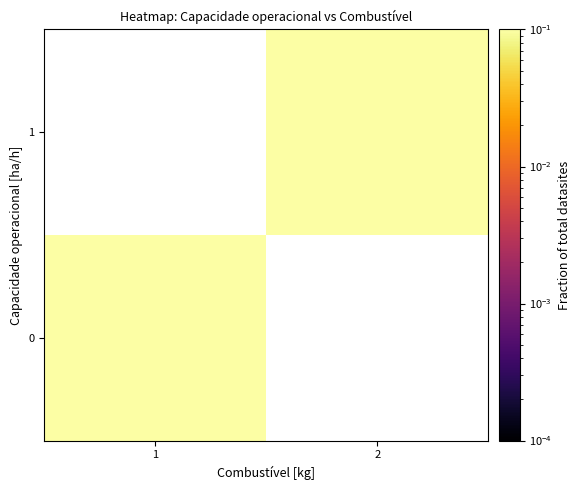

The value of 0 at 1 is 0.5. True or false?

True